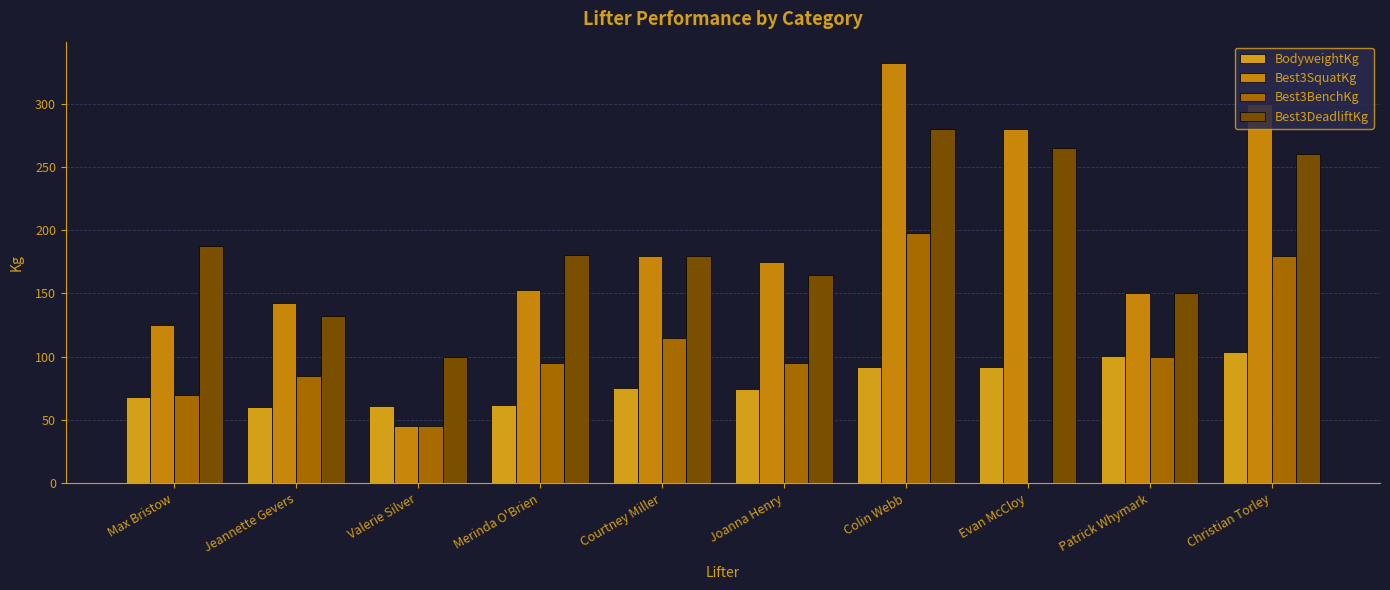

At which category is the sum across all series the highest?

Colin Webb